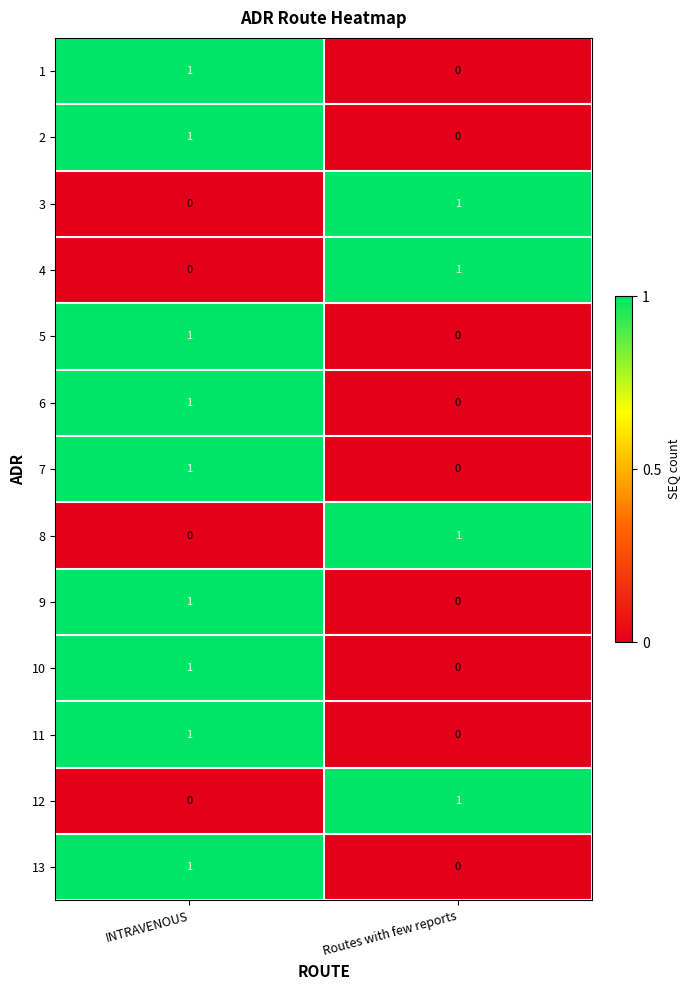

The 12 series shows 0 at INTRAVENOUS. True or false?

True